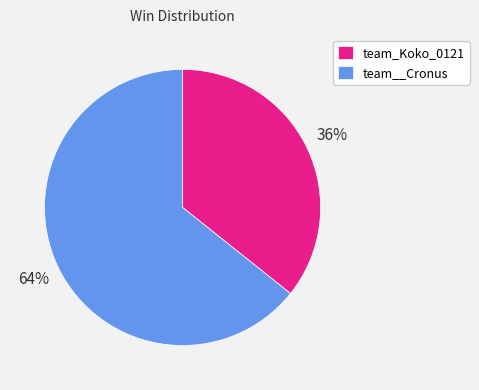

Between team_Koko_0121 and team__Cronus, which is larger?

team__Cronus